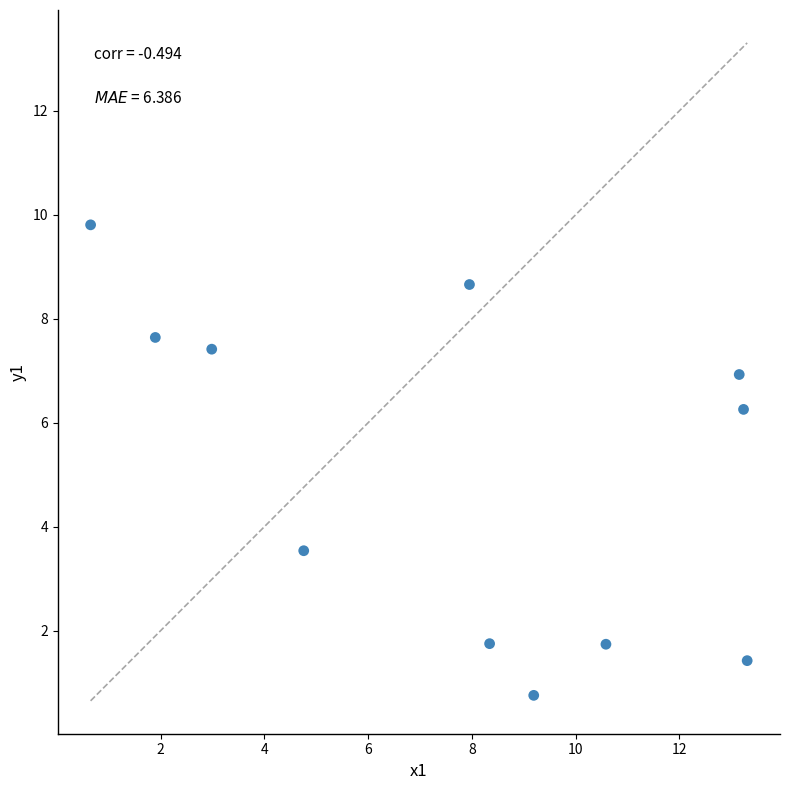

What is the average Y value?

5.1